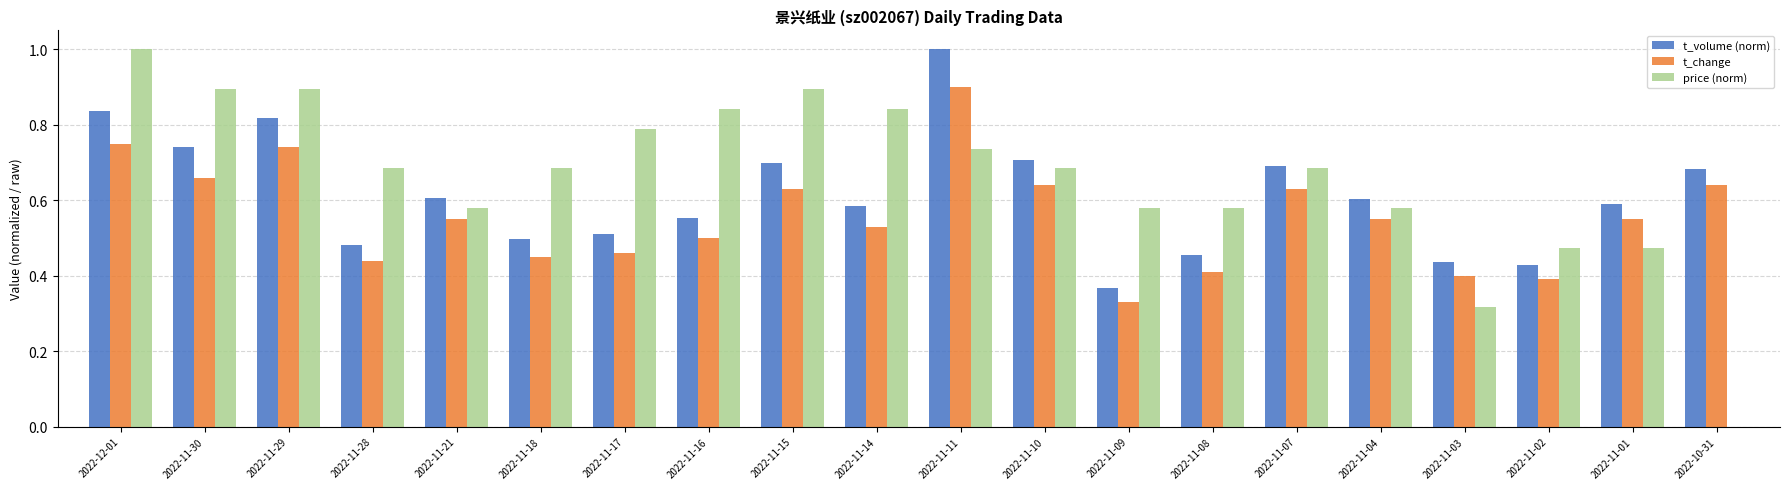

What is the maximum value for t_change?

0.9